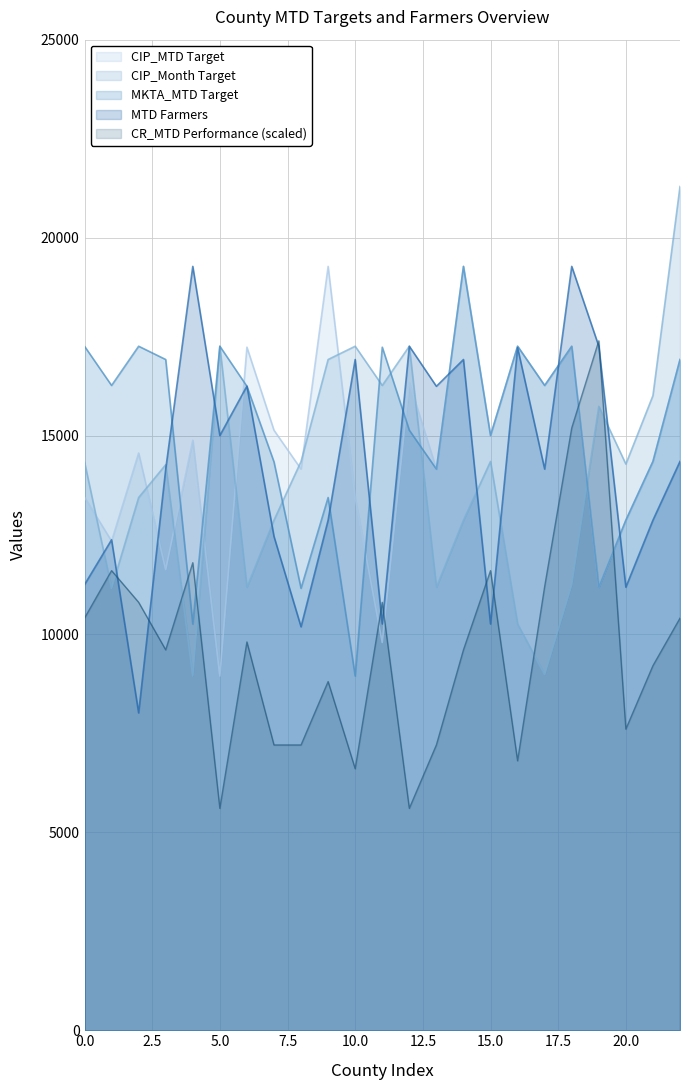

The value of MTD Farmers at 5.0 is 15009.0. True or false?

True